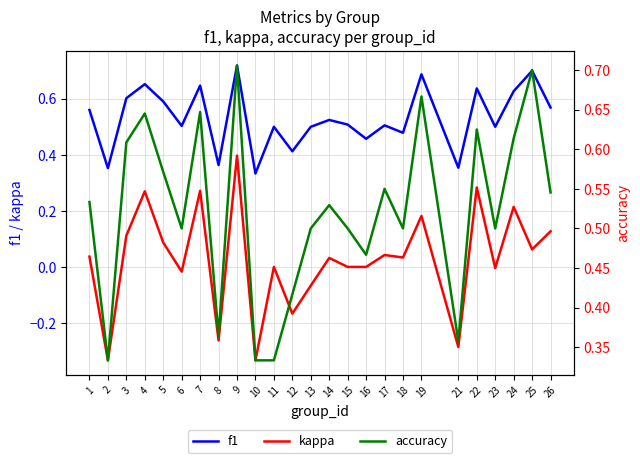

What is the approximate value of f1 at 18?

0.5